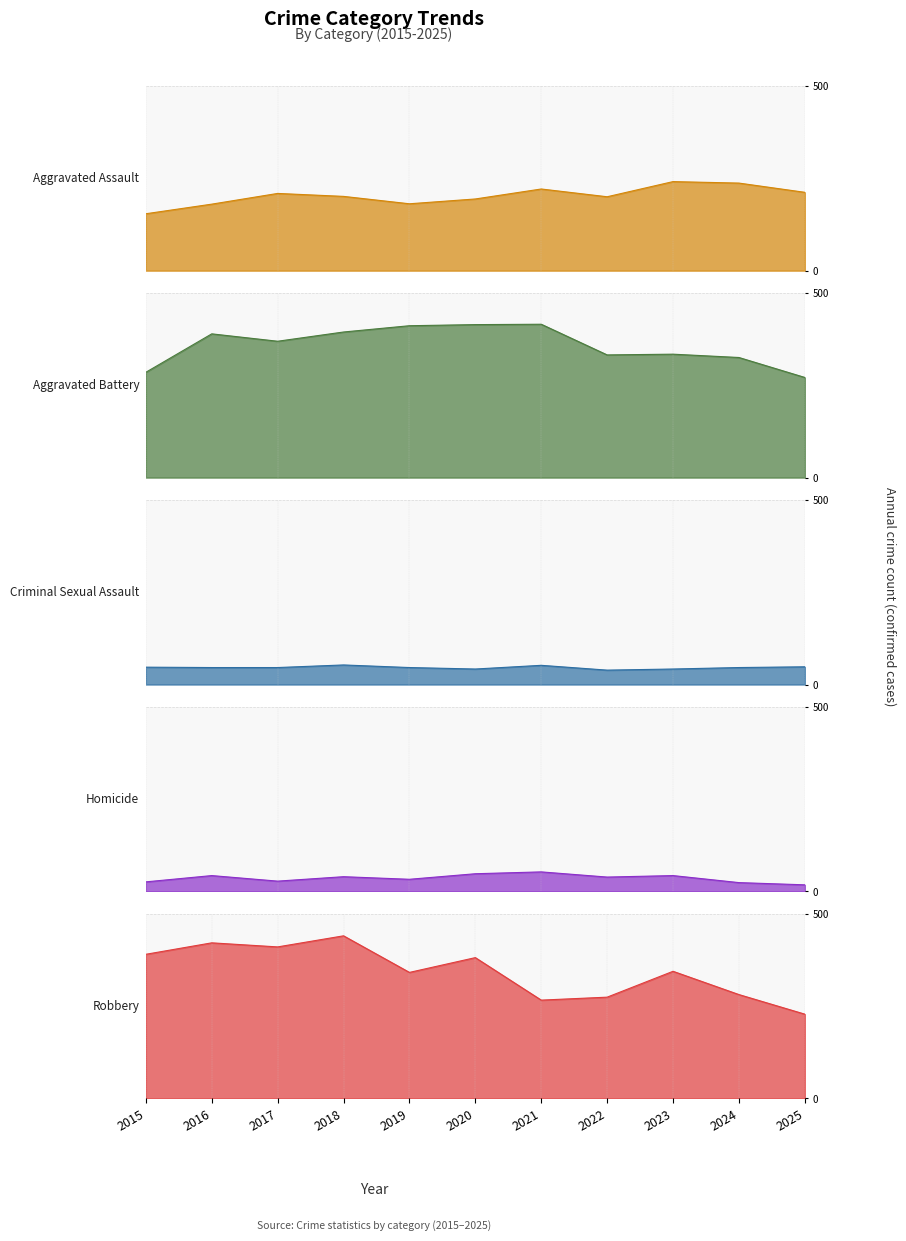

At which label does Homicide reach its peak?

2021